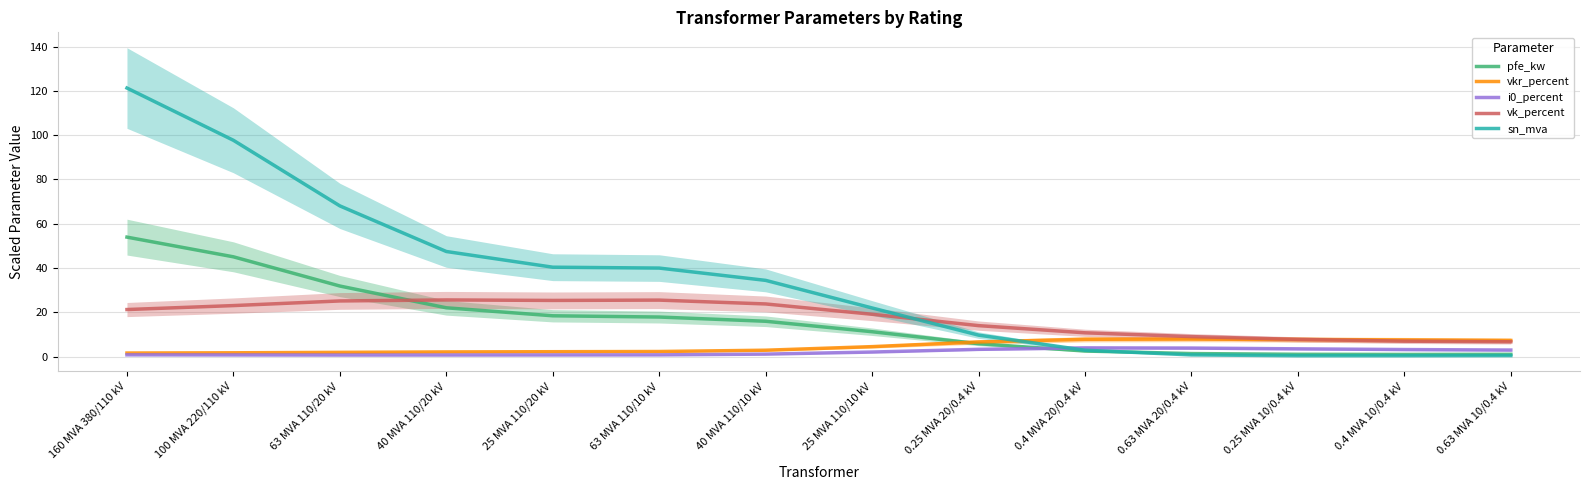

What are all the series names shown in the legend?

pfe_kw, vkr_percent, i0_percent, vk_percent, sn_mva